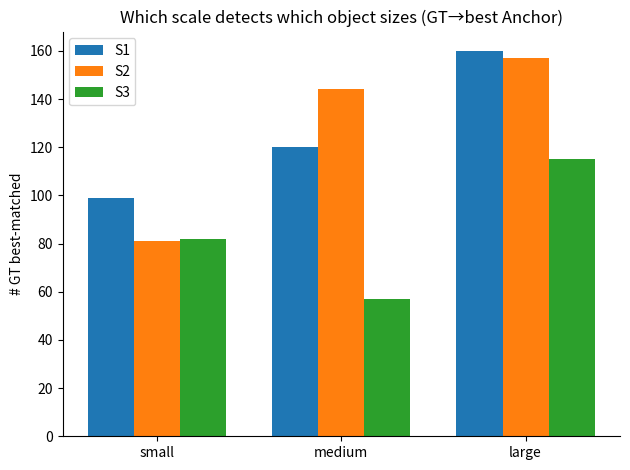

How many values in the S1 series are below 120?

1